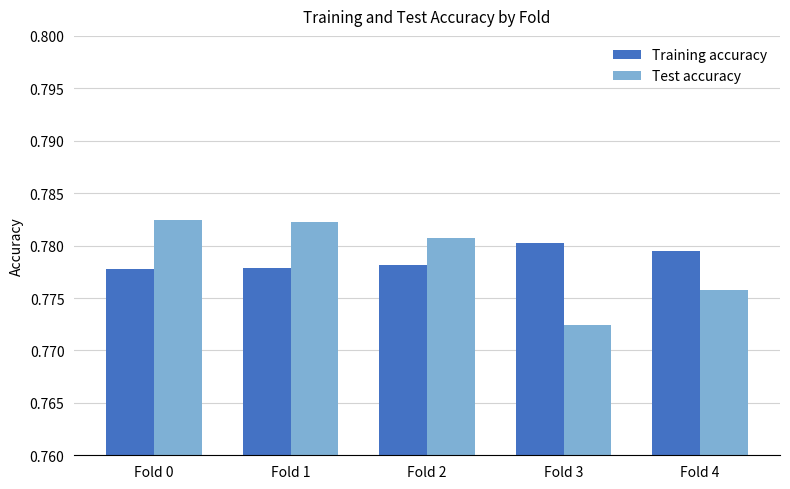

Rank the series at Fold 0 from lowest to highest value.

Training accuracy, Test accuracy